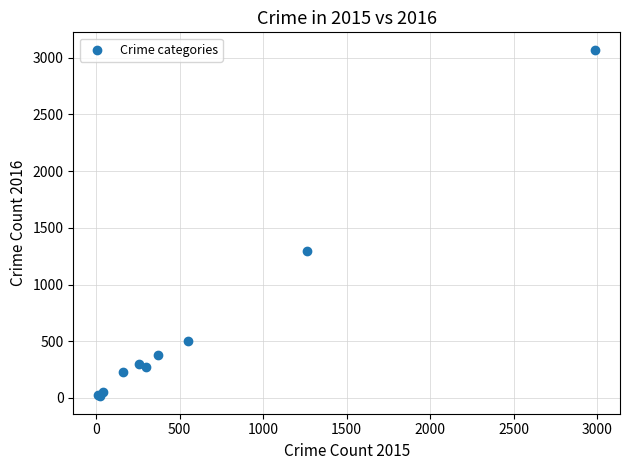

What Y value in the scatter plot is closest to 1542?

1297